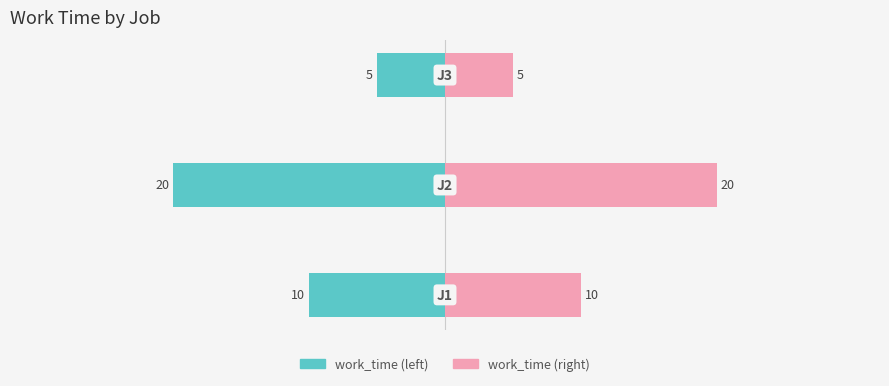

Which series changed the most between 1 and 2?

work_time